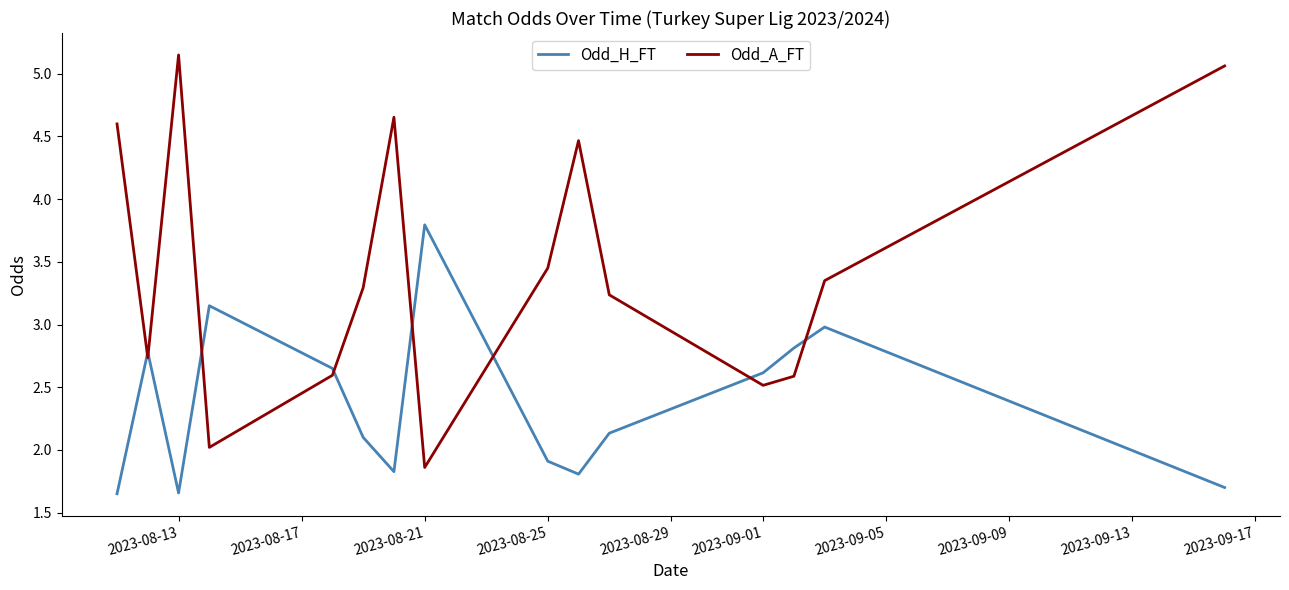

What are all the series names shown in the legend?

Odd_H_FT, Odd_A_FT